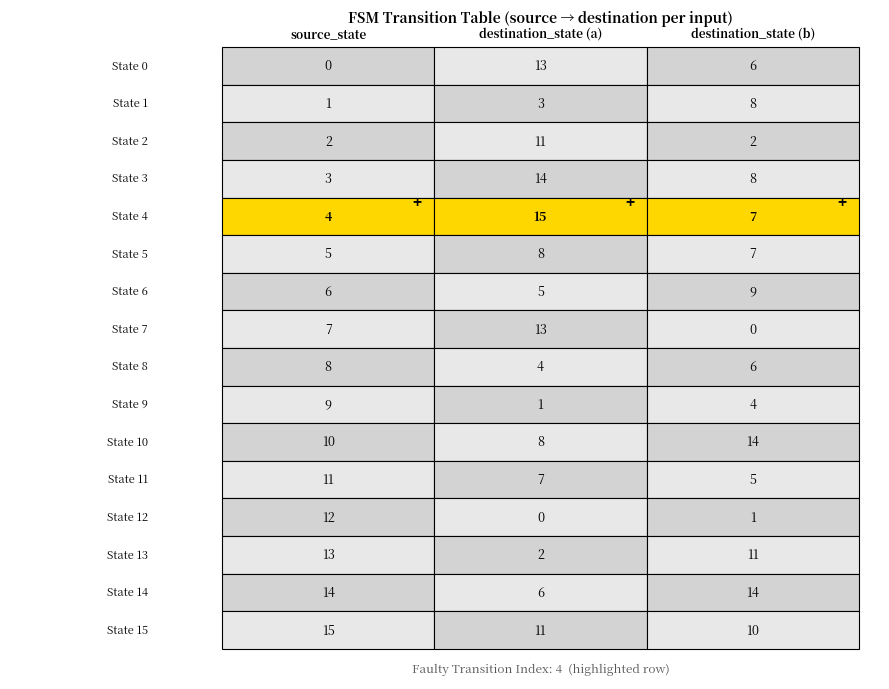

The value of 12 at 0 is 12. True or false?

True